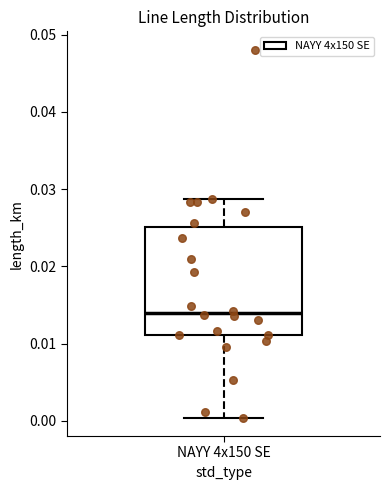

Where is the upper edge of the box for NAYY 4x150 SE on the y-axis? The values are not printed on the chart, so give them approximately, as read against the axis.

0.025